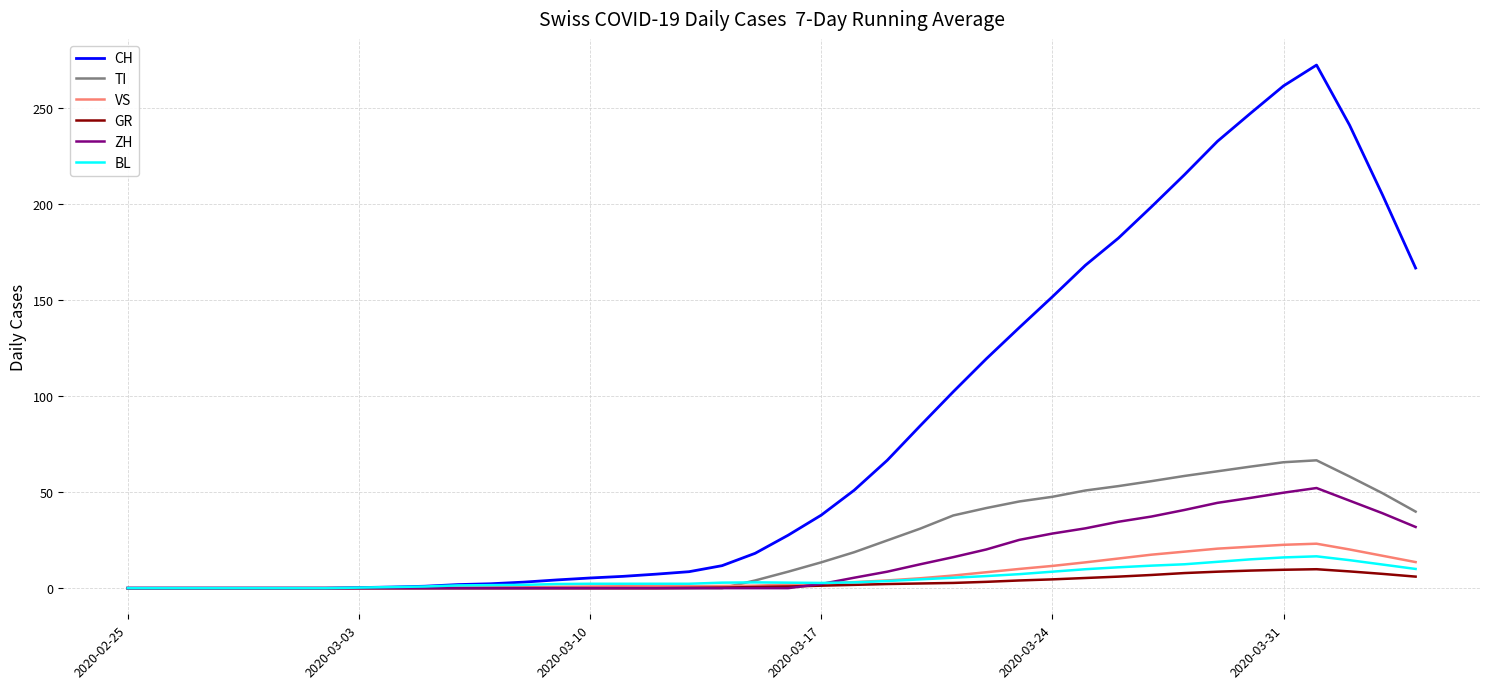

What is the maximum value shown in the chart?

272.4